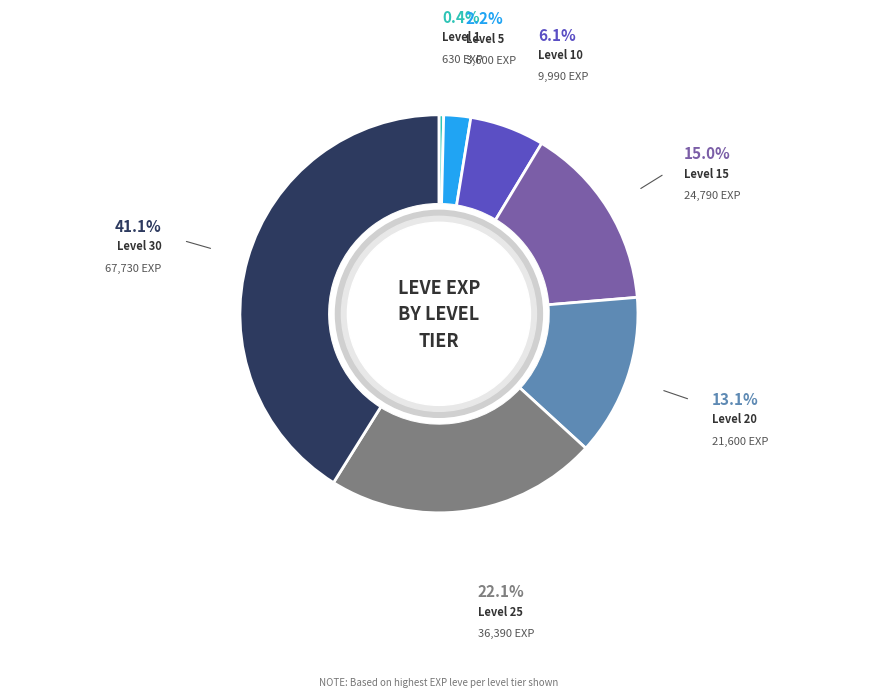

Is there any slice that represents more than half of the pie?

No